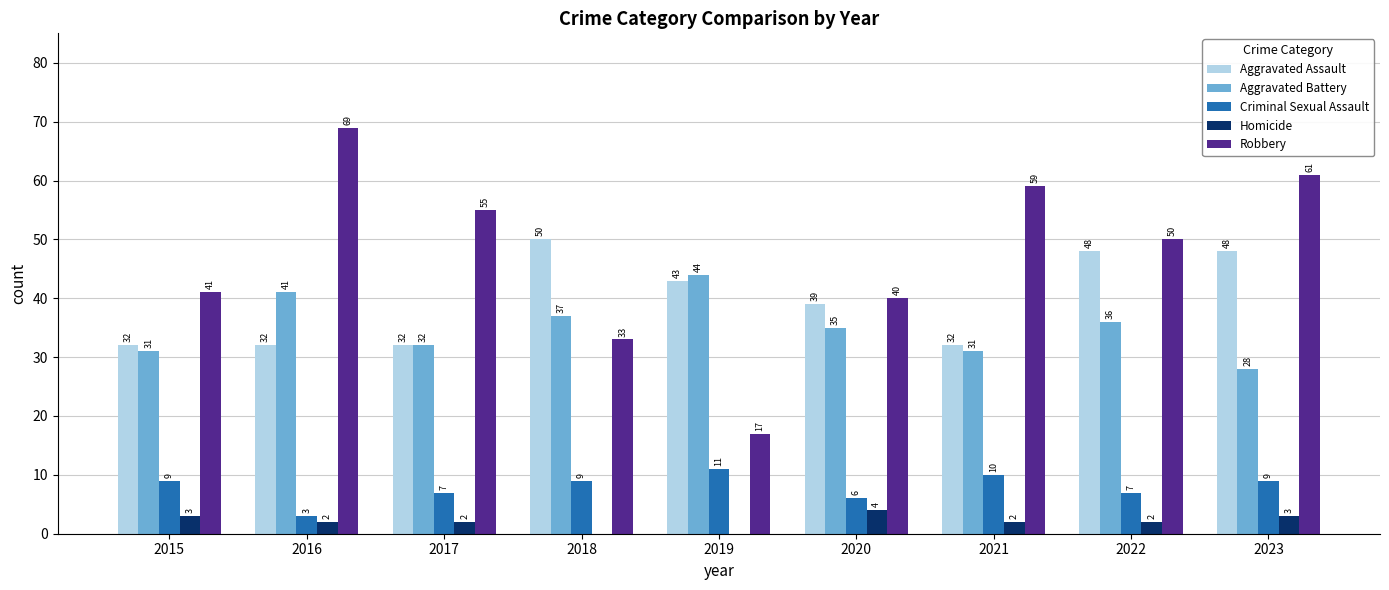

Count the number of data series in this chart.

5